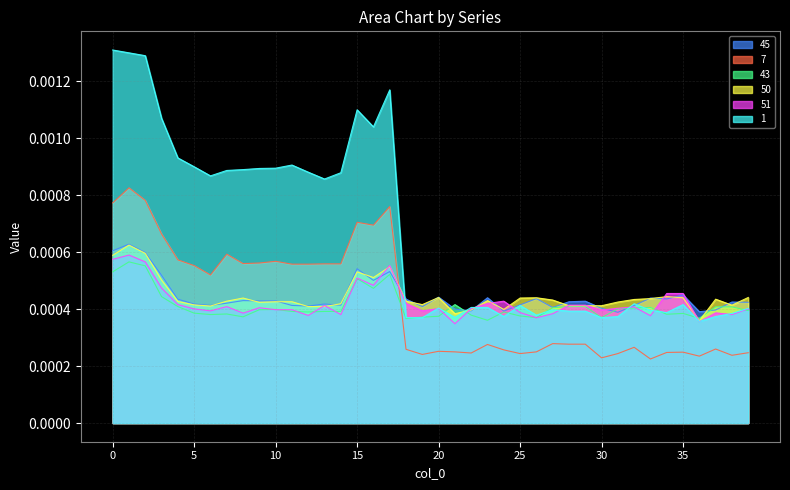

Which has a higher value, 28 or 6?

28